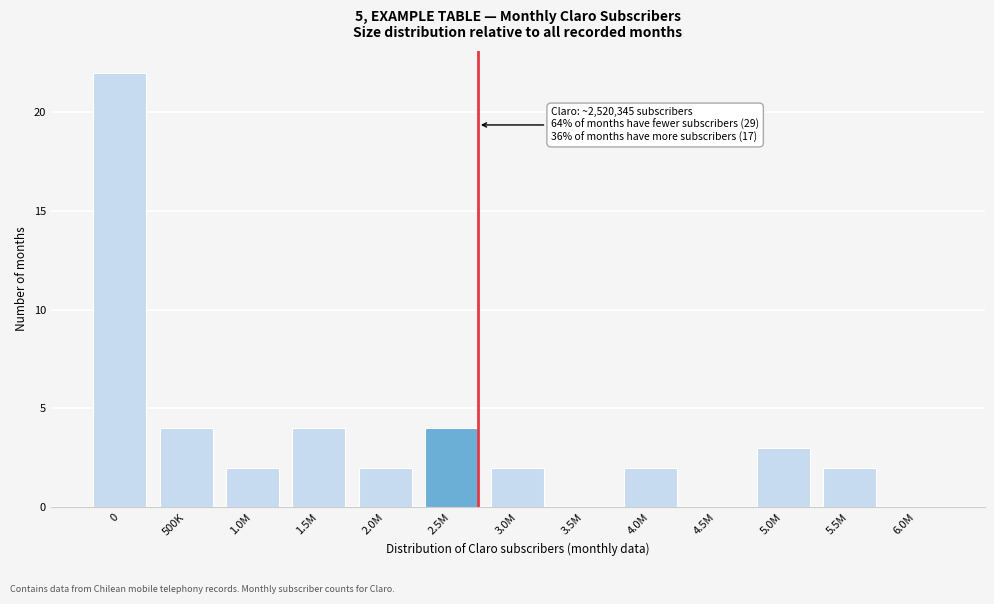

Reading left to right, transcribe all the data shown in this chart.

0=22	500K=4	1.0M=2	1.5M=4	2.0M=2	2.5M=4	3.0M=2	3.5M=0	4.0M=2	4.5M=0	5.0M=3	5.5M=2	6.0M=0